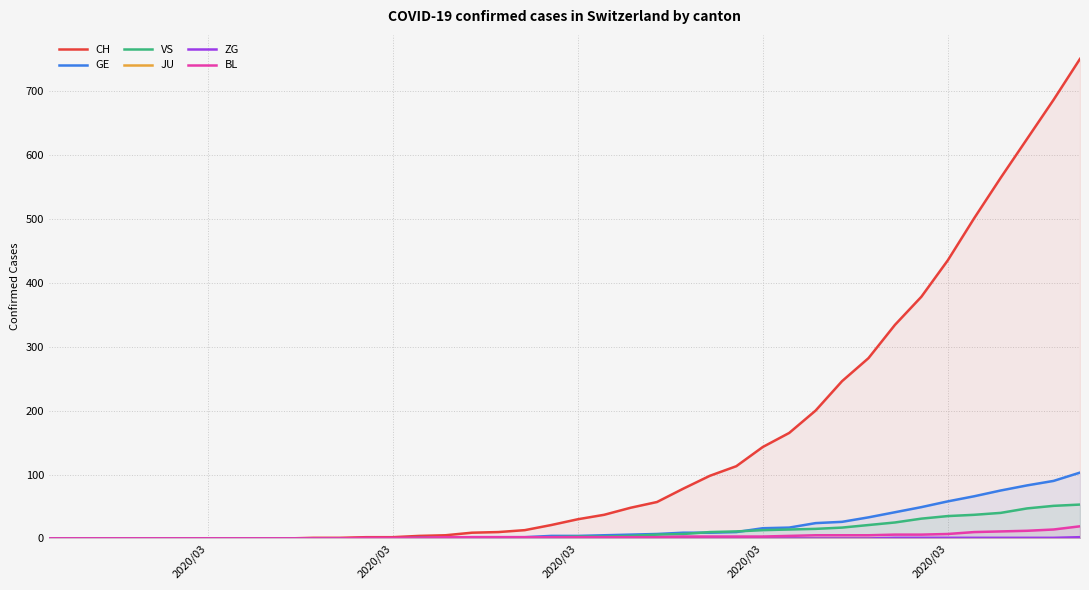

What is the sum of all ZG values?

9